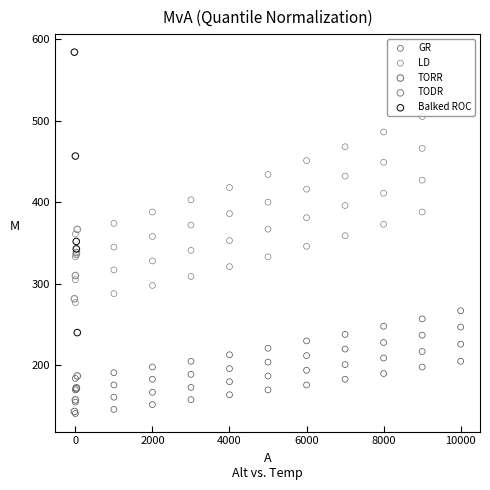

Which series contains the highest Y value?

Balked ROC